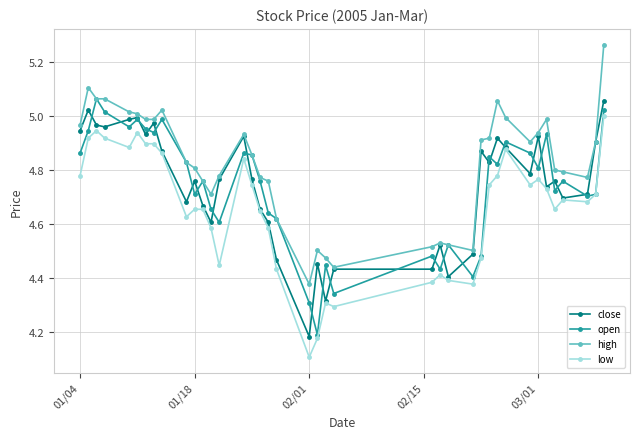

What is the lowest value of the low series?

4.1